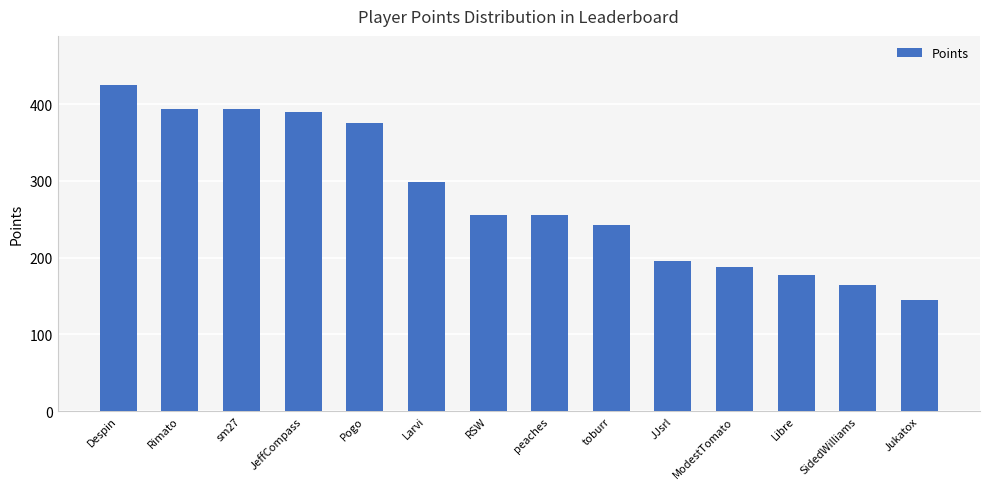

At which label is the value closest to 285?

Larvi